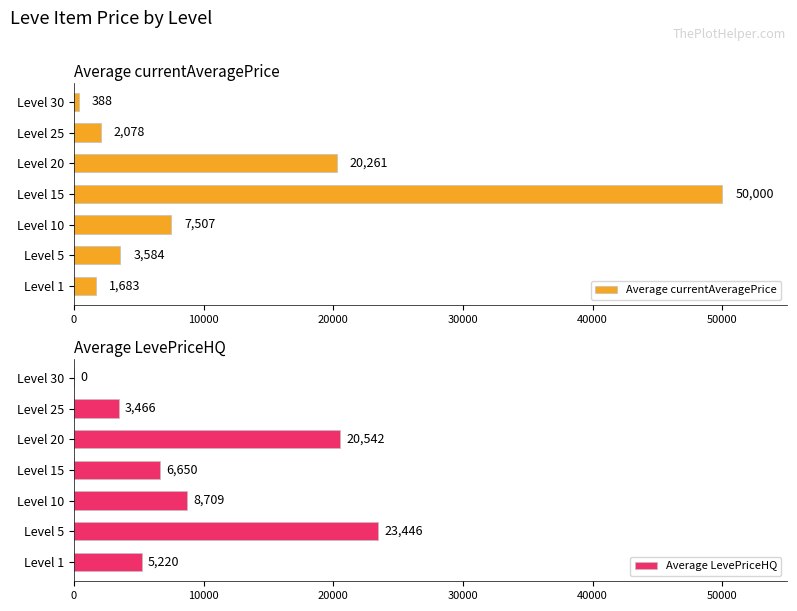

List the series in order of their overall mean, lowest first.

Average LevePriceHQ, Average currentAveragePrice